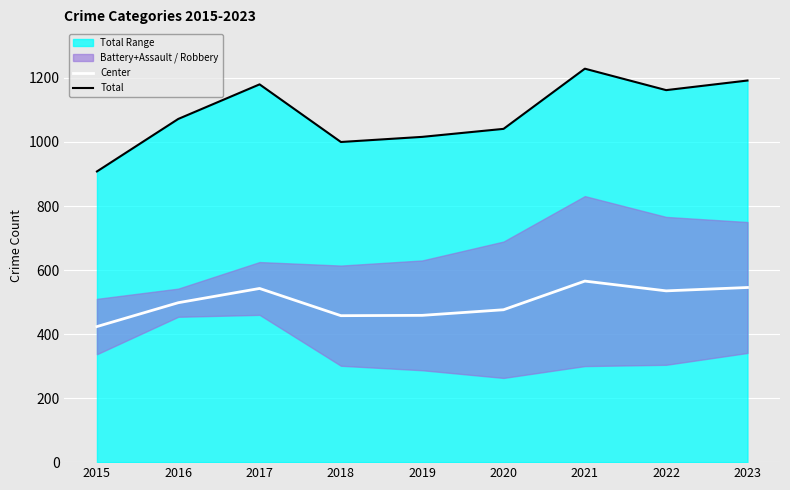

What is the difference between the second highest and second lowest values in the Center series?

88.0